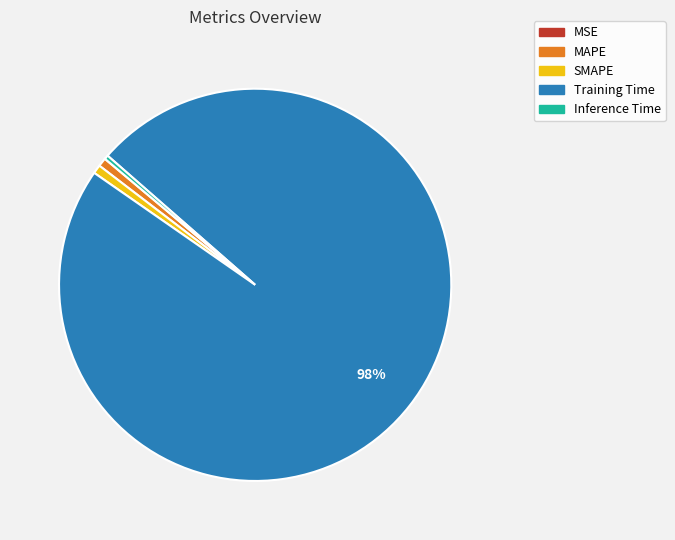

Do SMAPE and Inference Time together represent more than half of the pie?

No